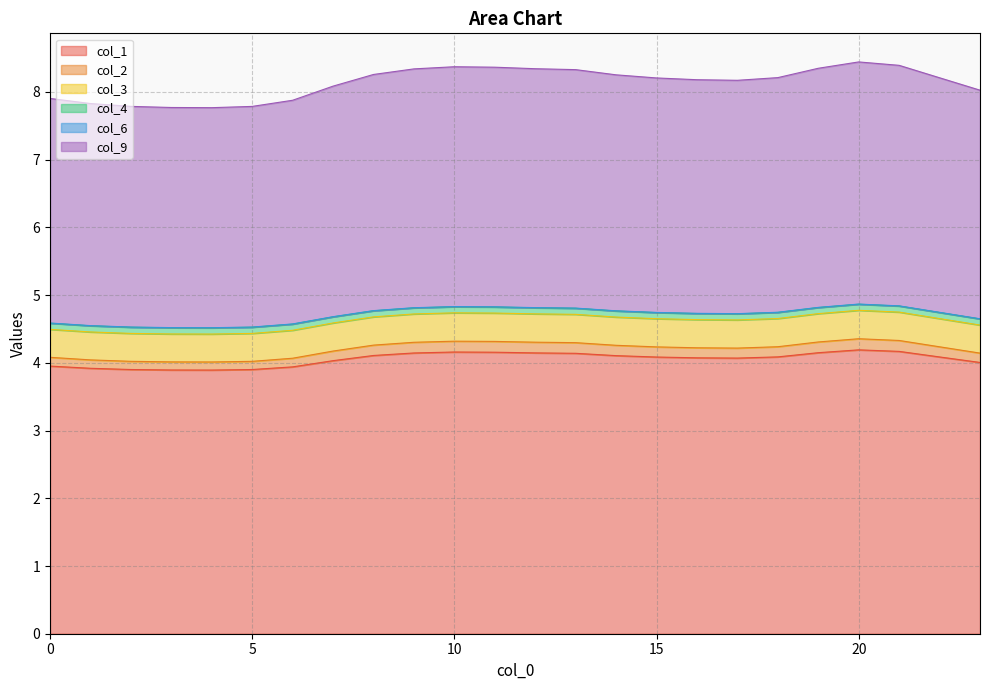

What are all the series names shown in the legend?

col_1, col_2, col_3, col_4, col_6, col_9